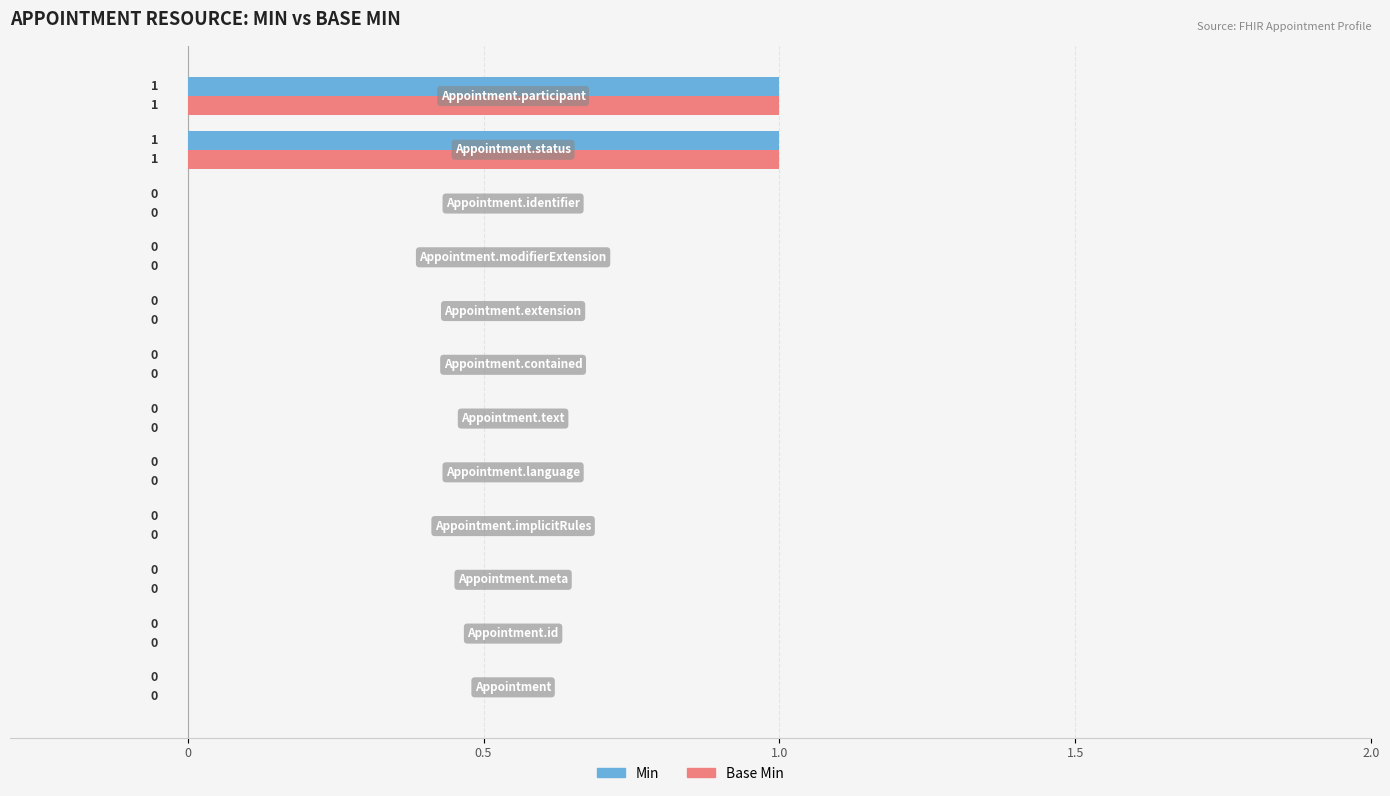

Count the Base Min values in the range 0 to 1.

12